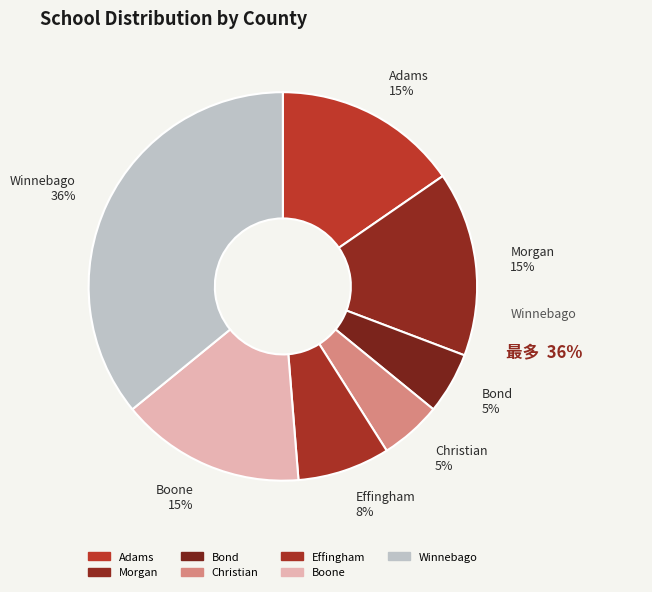

To the nearest percent, what is the difference between the largest and smallest slice percentages?

31%